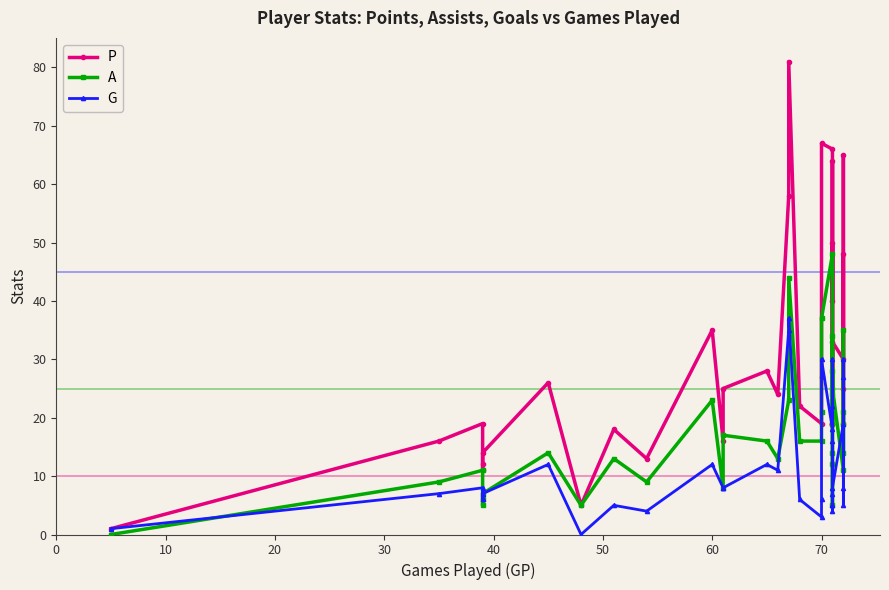

What is the value of the G point at the 9th from the left?

5